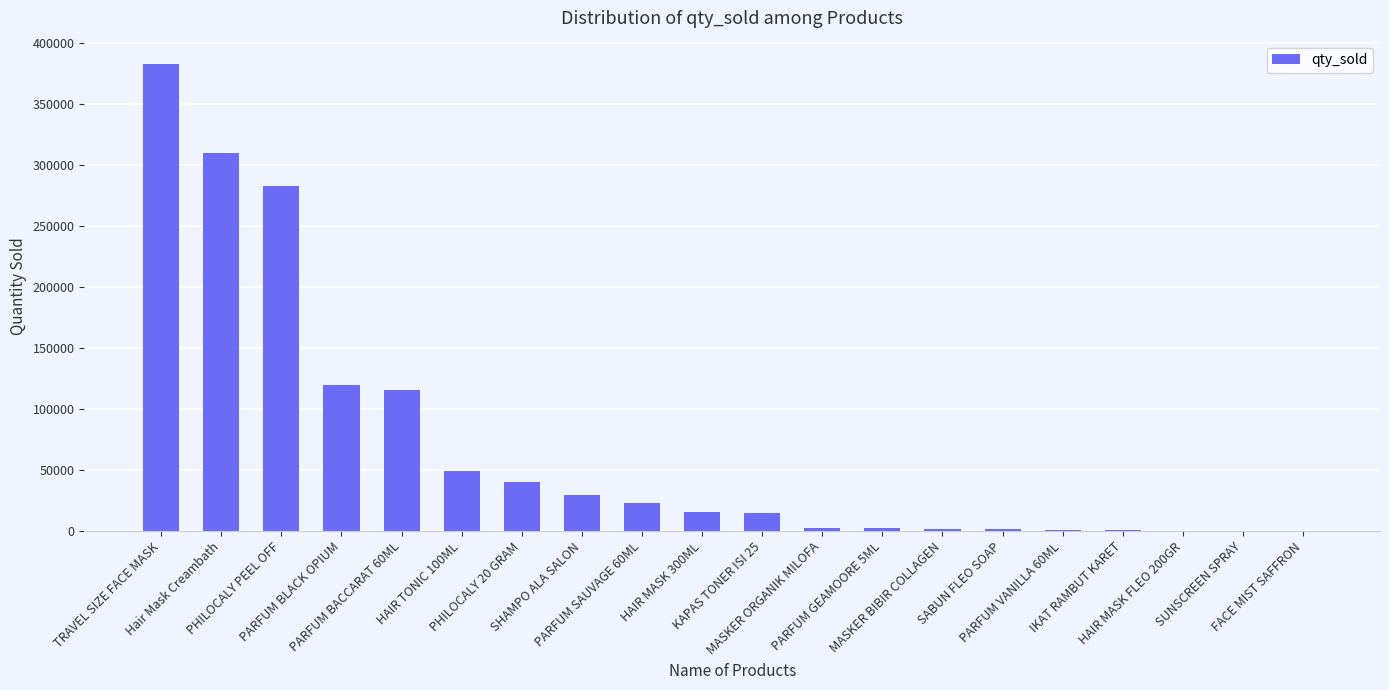

What is the sum of all values?

1391776